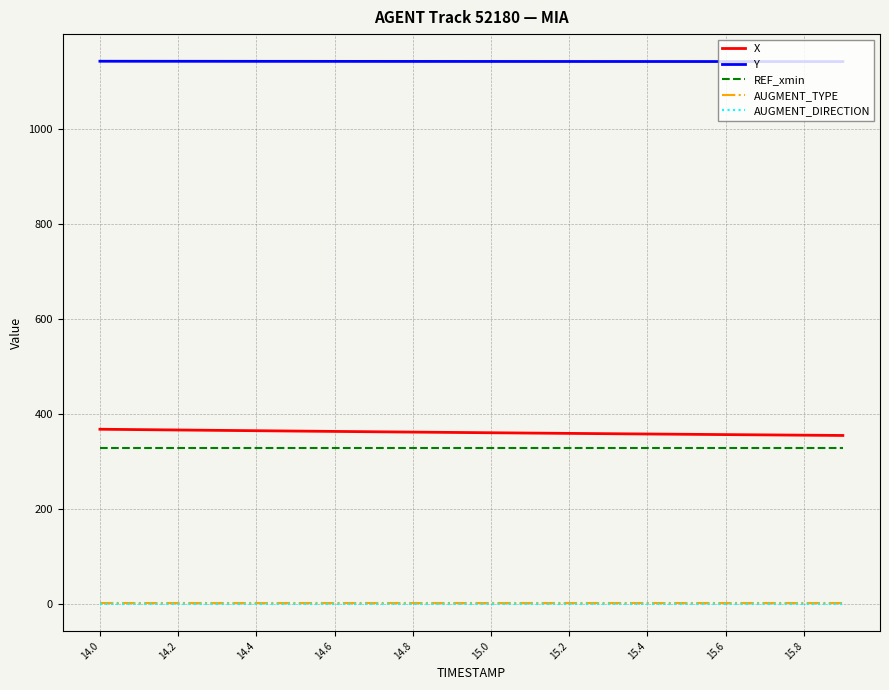

How many lines are shown in the chart?

5